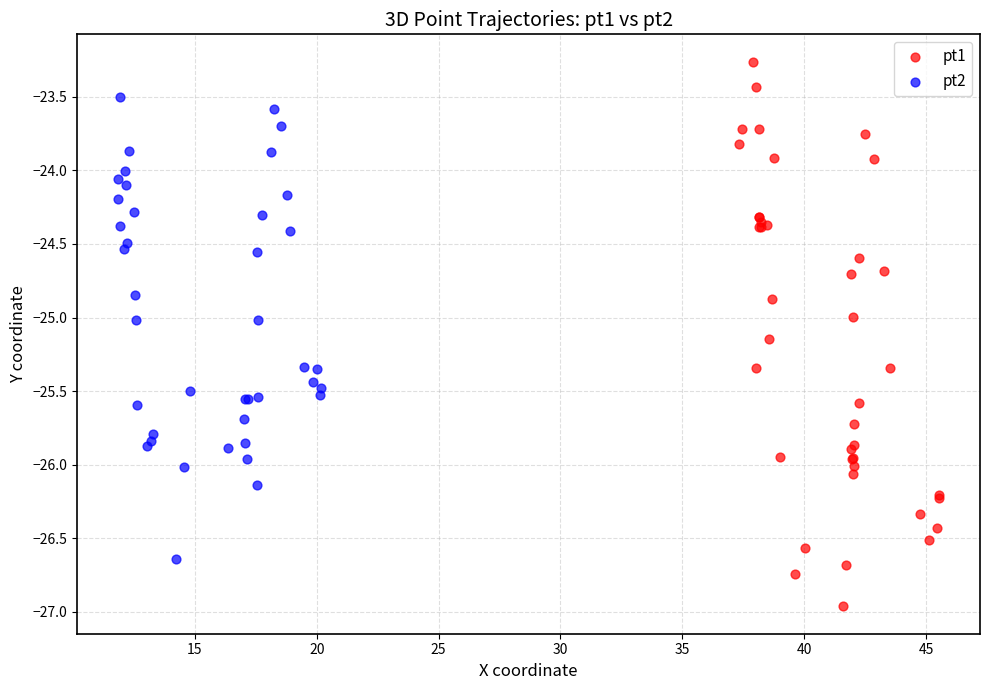

Which series contains the lowest Y value?

pt1